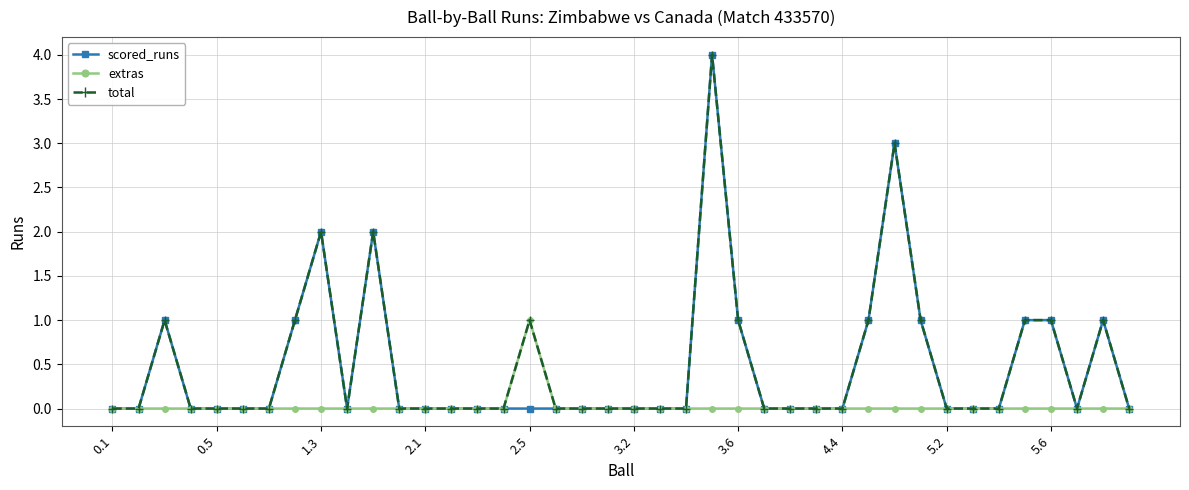

True or false: scored_runs has more than 2 points higher than both neighbors.

True